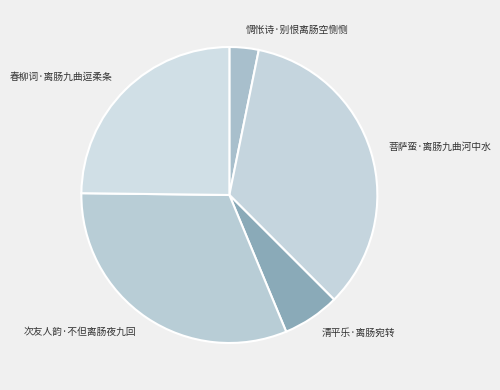

Is the sum of 菩萨蛮·离肠九曲河中水 and 春柳词·离肠九曲逗柔条 greater than half?

Yes